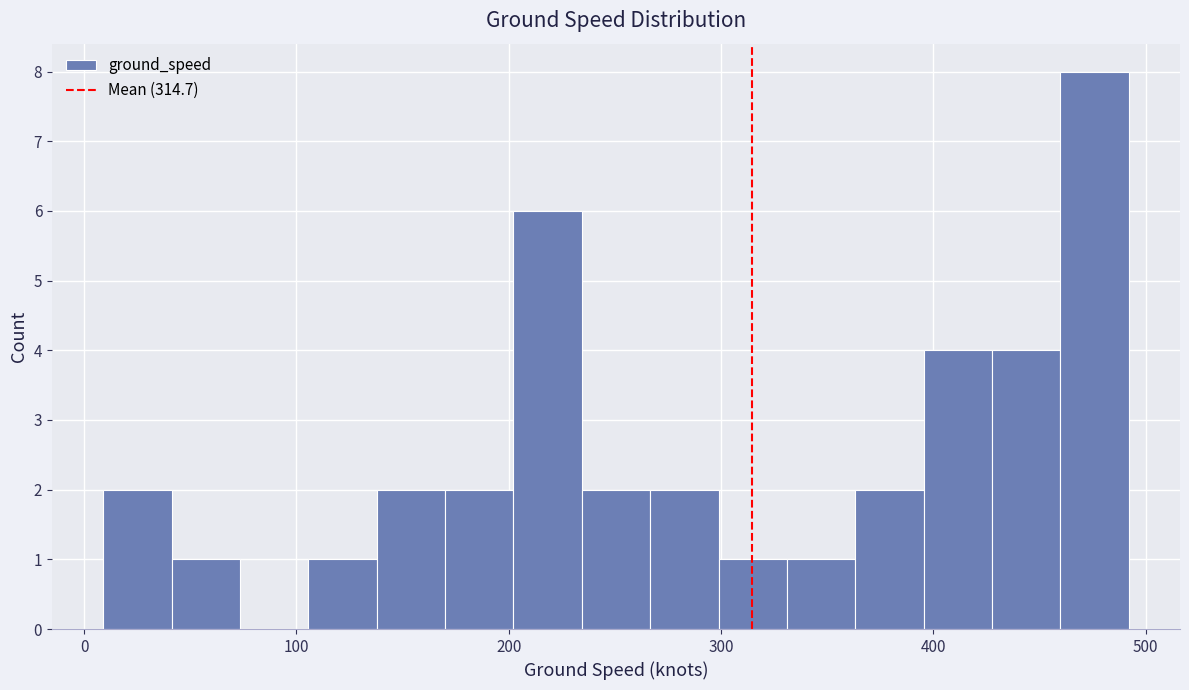

Around what value on the x-axis is the tallest bar? Give the approximate position of its centre, as read against the axis.

480